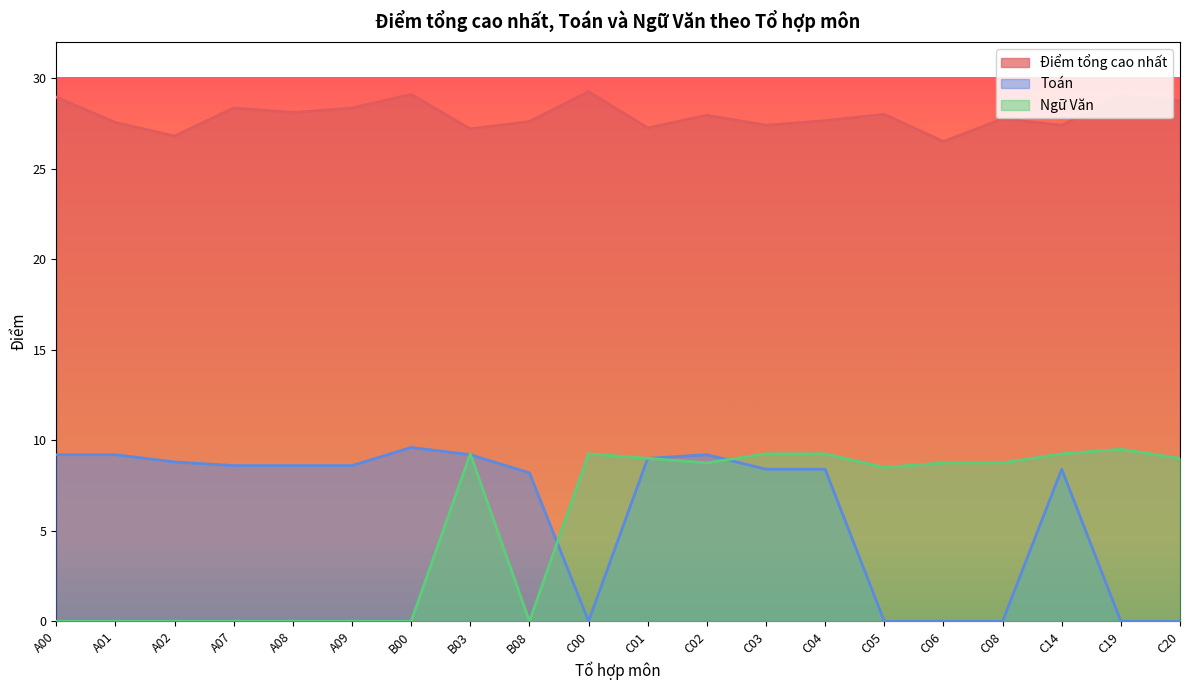

Which series has the largest range (max minus min)?

Toán